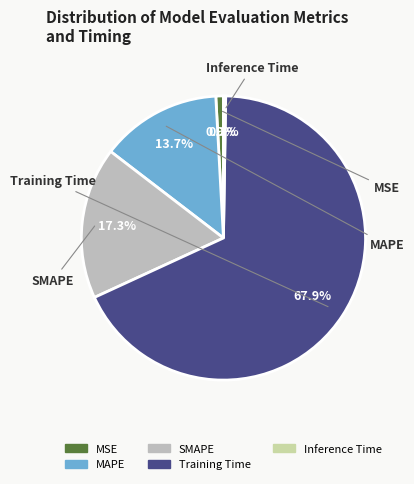

Which slice is the largest?

Training Time